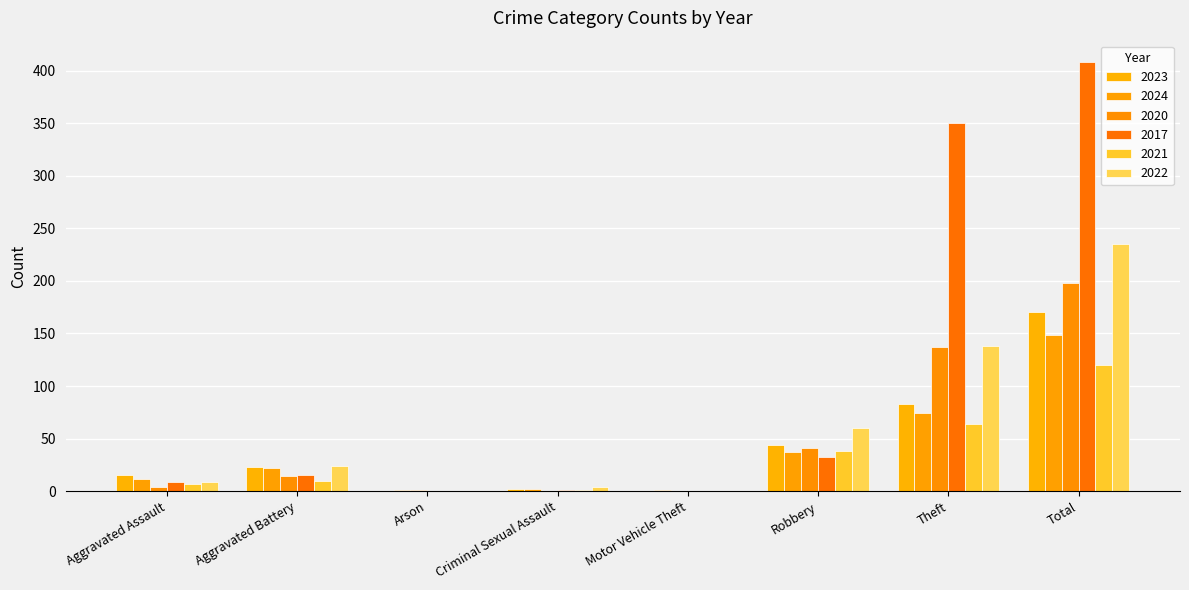

What is the difference between the maximum and minimum values in the 2024 series?

148